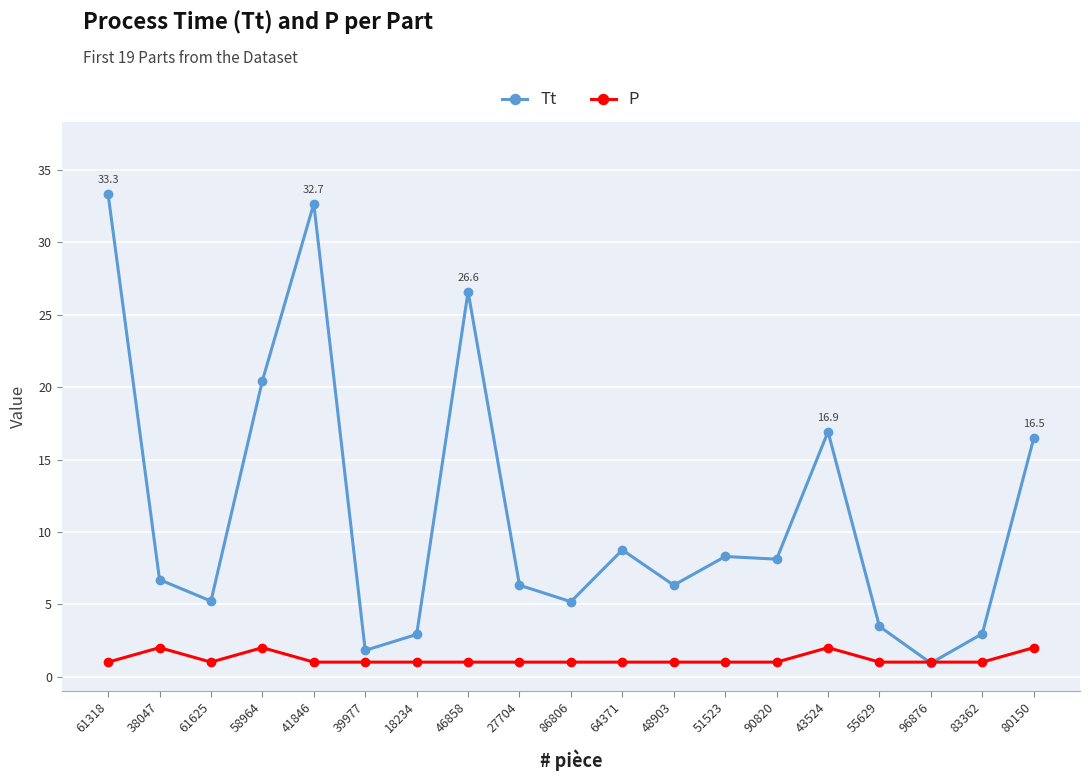

At how many categories does at least one series exceed 20?

4